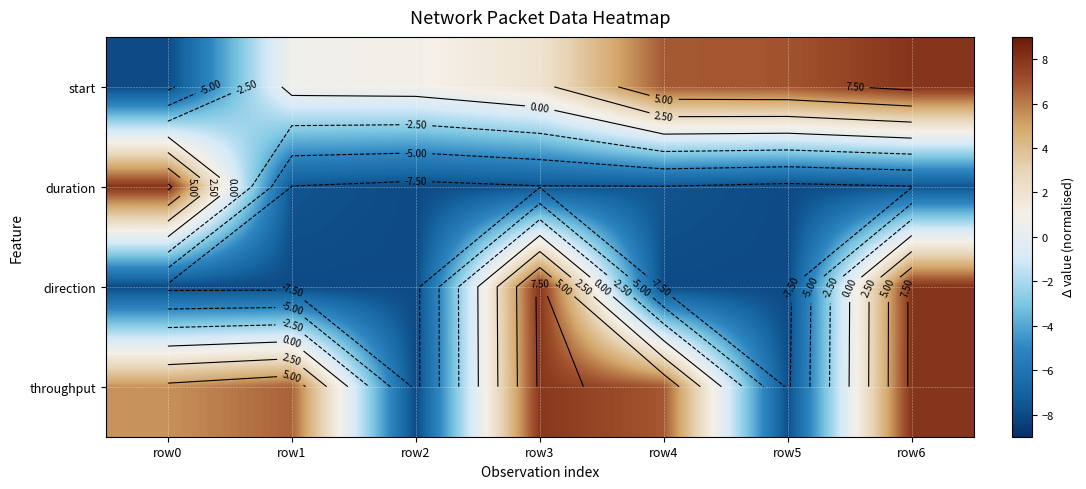

At how many categories does at least one series exceed -4?

7